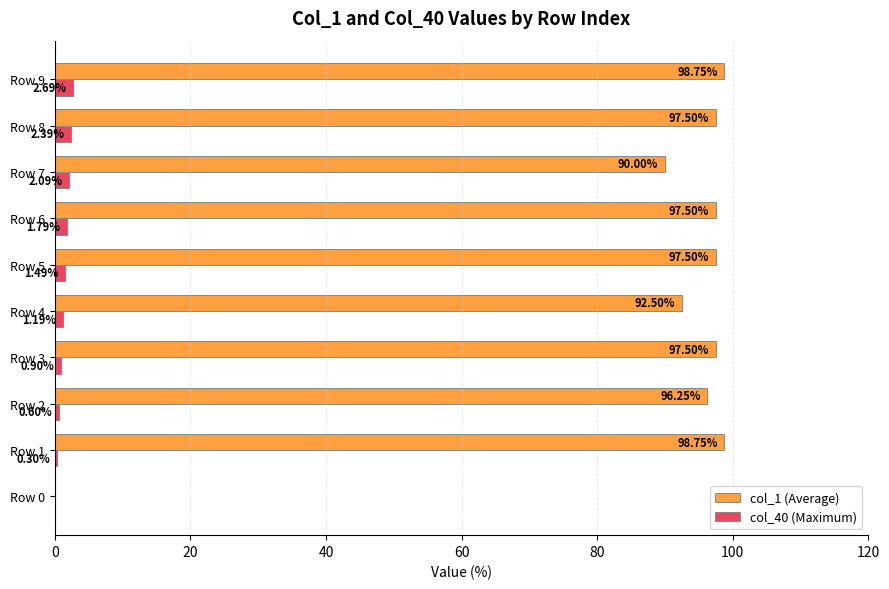

Reading right to left, list all the values displayed in this chart.

col_1 (Average): 98.8	97.5	90.0	97.5	97.5	92.5	97.5	96.3	98.8	-25.0
col_40 (Maximum): 2.7	2.4	2.1	1.8	1.5	1.2	0.9	0.6	0.3	0.0